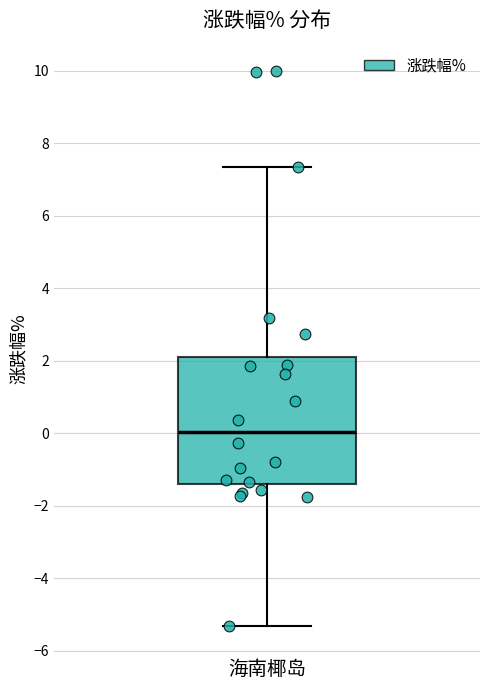

Read this box plot against the y-axis: the position of the median line, the range covered by the box, and the ends of both whiskers. The values are not printed on the chart, so give them approximately, as read against the axis.

median 0.0, box -1.4 to 2.2, whiskers -5.4 to 7.4